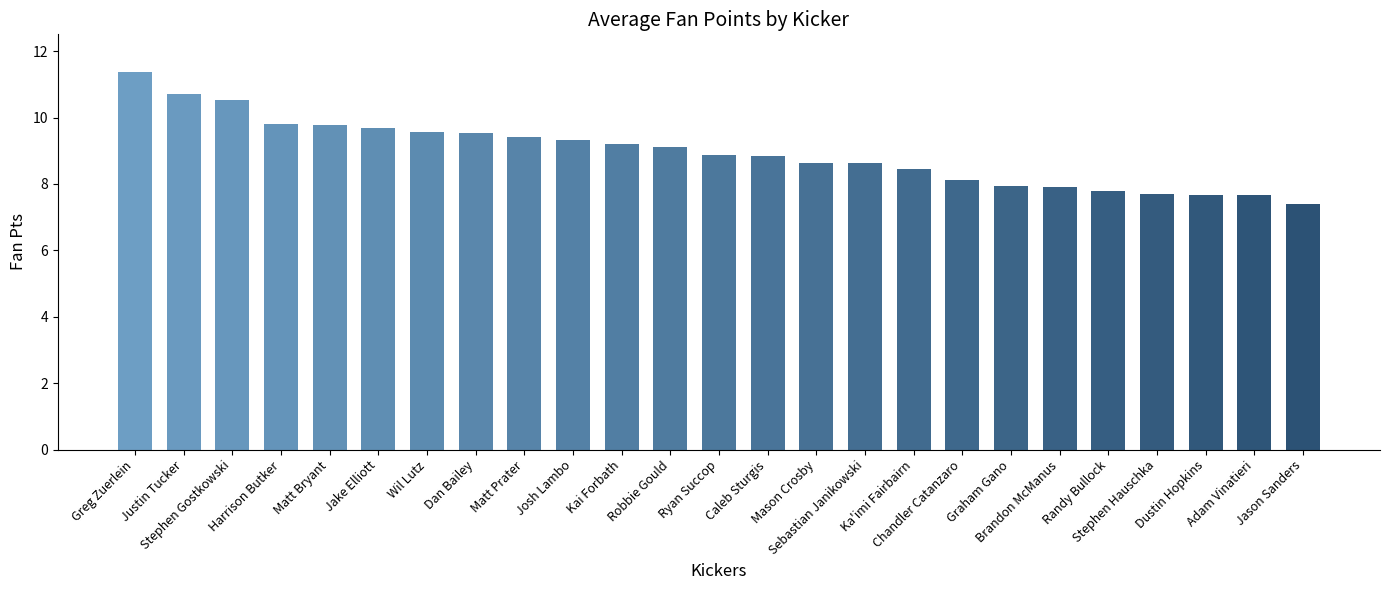

What is the value of the 14th bar from the left?

8.8